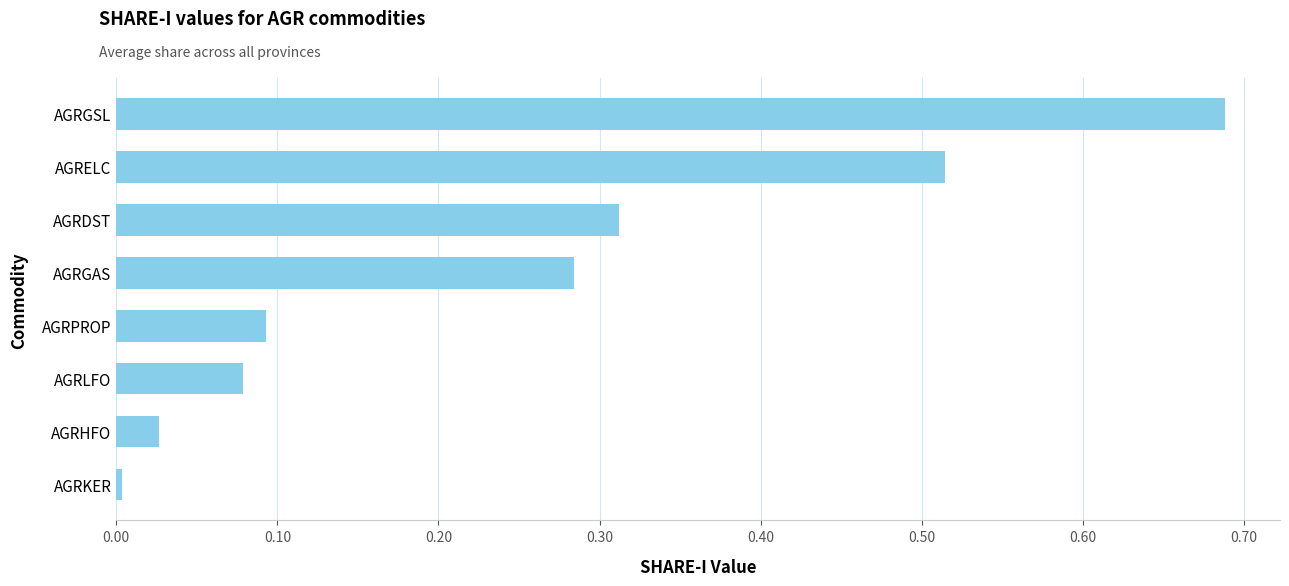

What is the sum of all values?

2.0